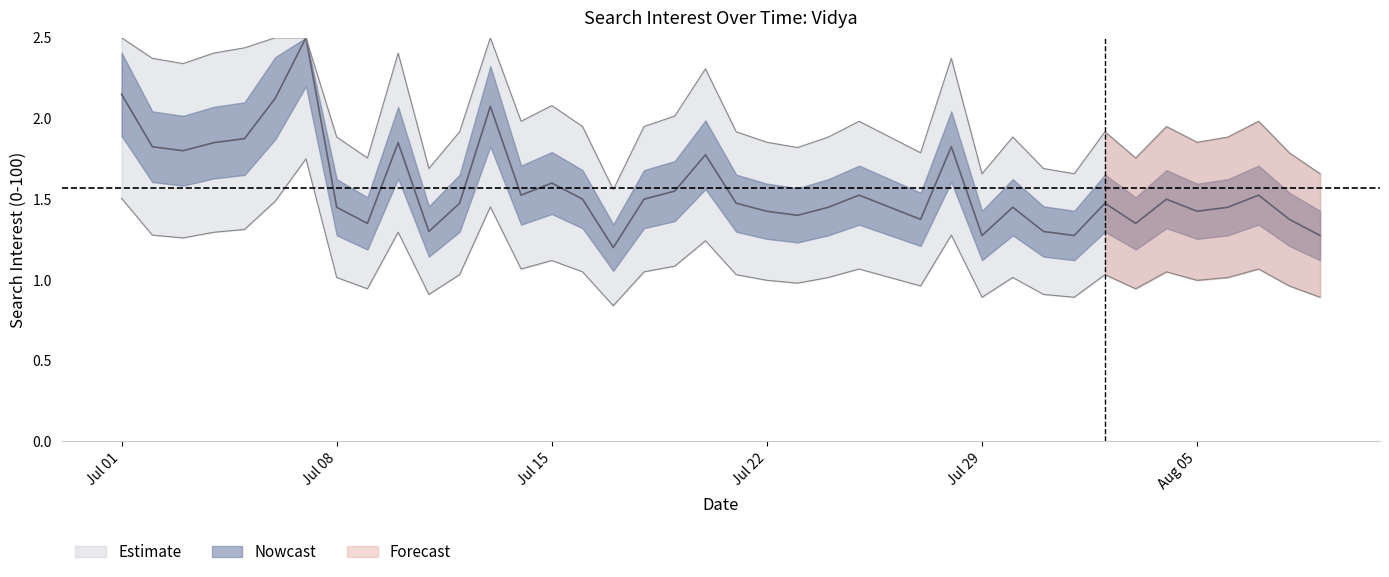

At which category does the chart reach its peak across all series?

2013/07/07